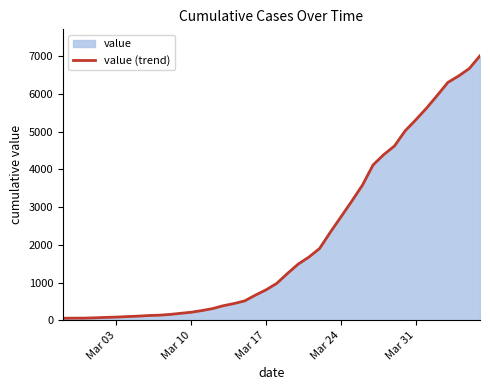

Reading left to right, extract all data points from this chart.

53	56	57	65	76	84	97	109	125	134	154	184	213	257	310	386	443	514	667	808	980	1242	1490	1676	1904	2334	2743	3156	3581	4120	4395	4623	5025	5319	5628	5965	6311	6481	6679	7017